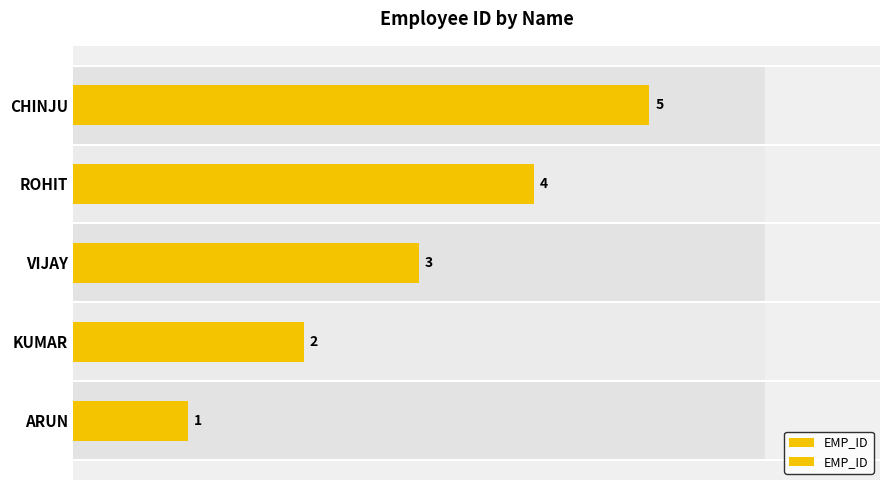

Is it true that the value at ARUN is 2?

False